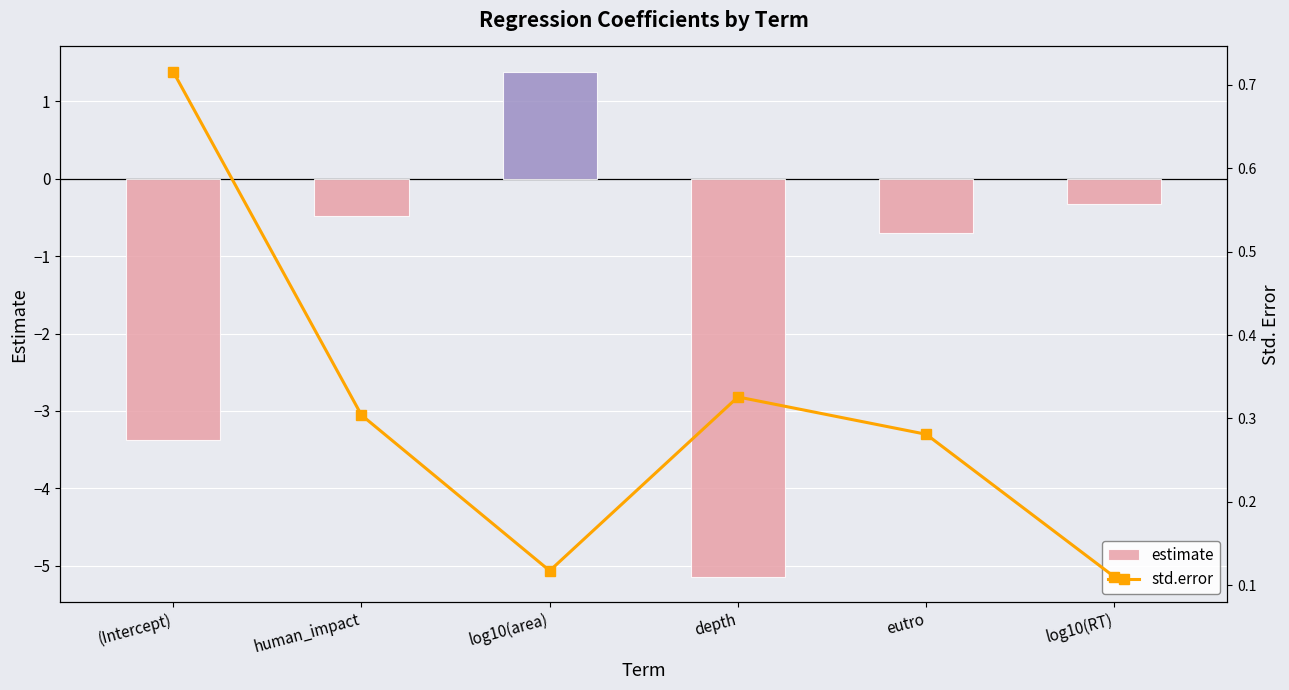

Where is std.error nearest to the value 0?

log10(RT)